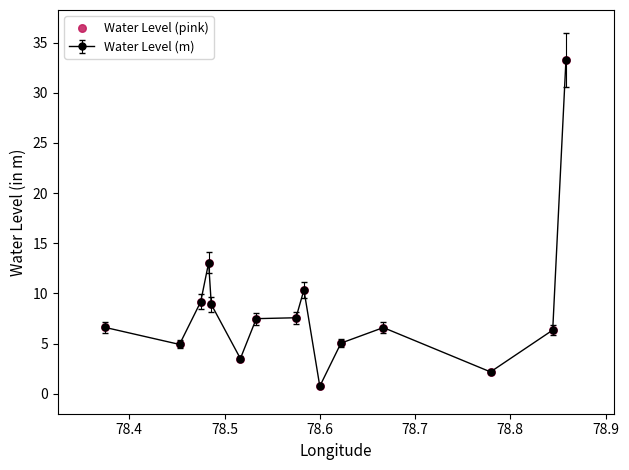

What is the maximum value shown in the chart?

33.3